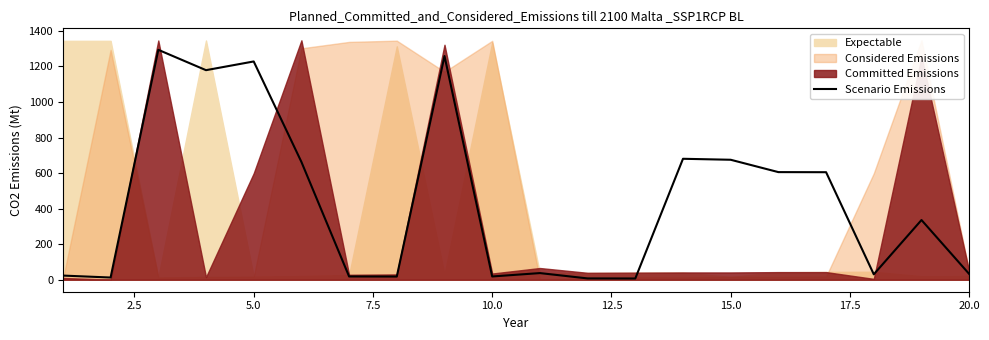

True or false: the data has more than 1 interior local peaks.

True